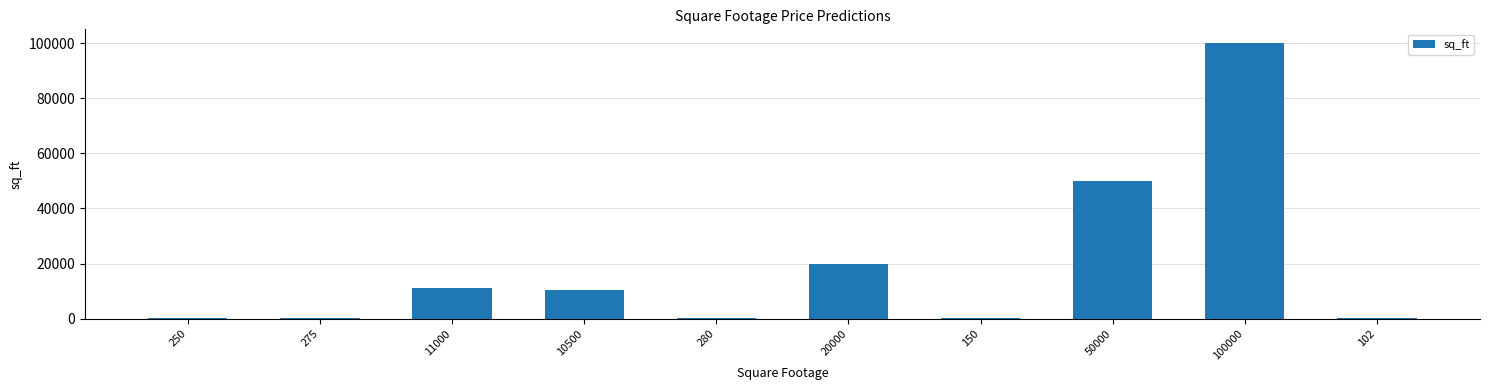

Is it true that the value at 100000 is 100000?

True